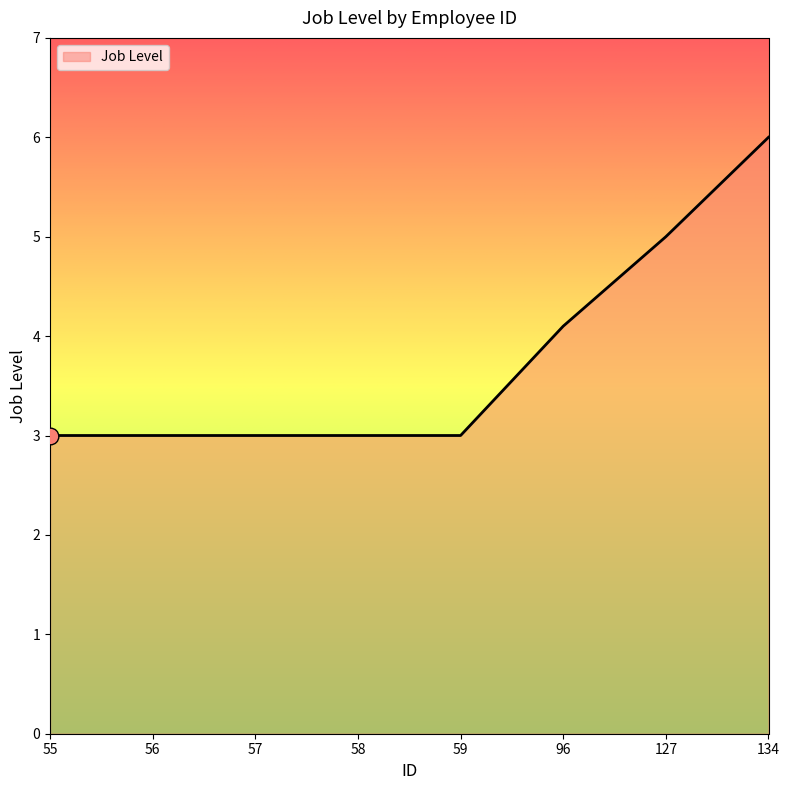

How many categories are shown in the chart?

8